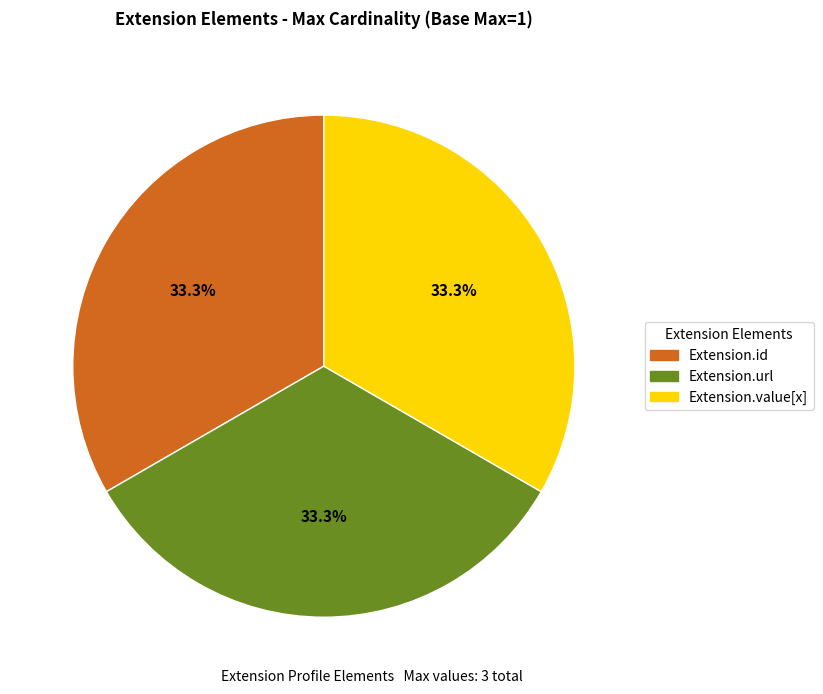

To the nearest percent, what portion does Extension.url represent?

33%